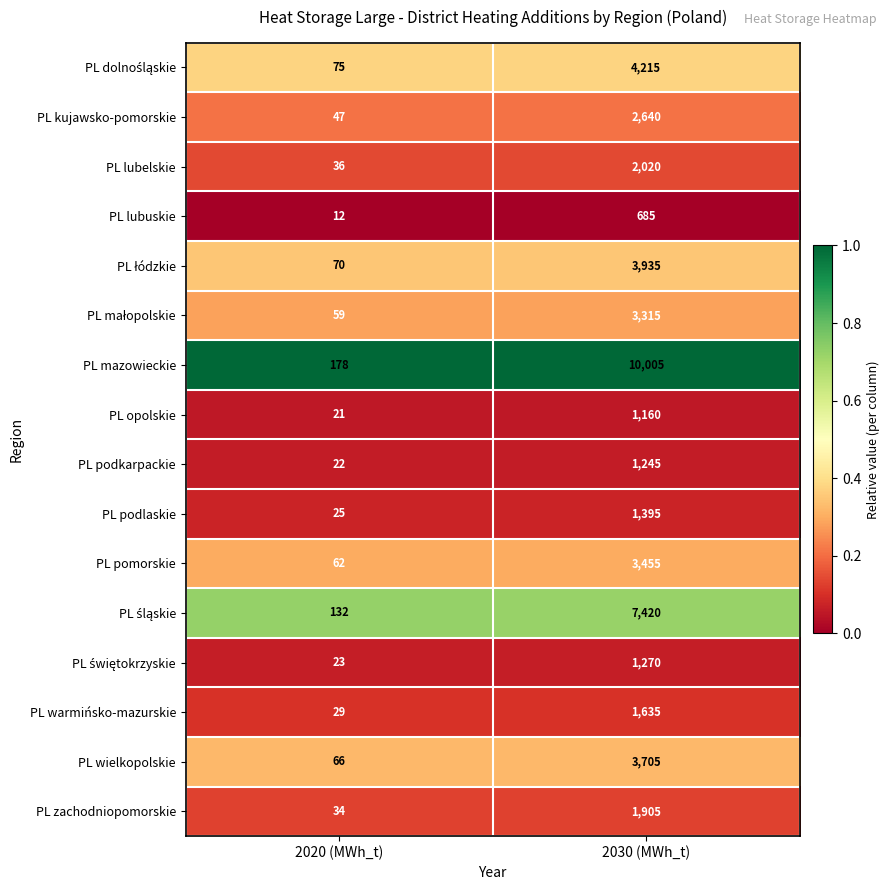

The value of PL podlaskie at 2030 (MWh_t) is 612. True or false?

False